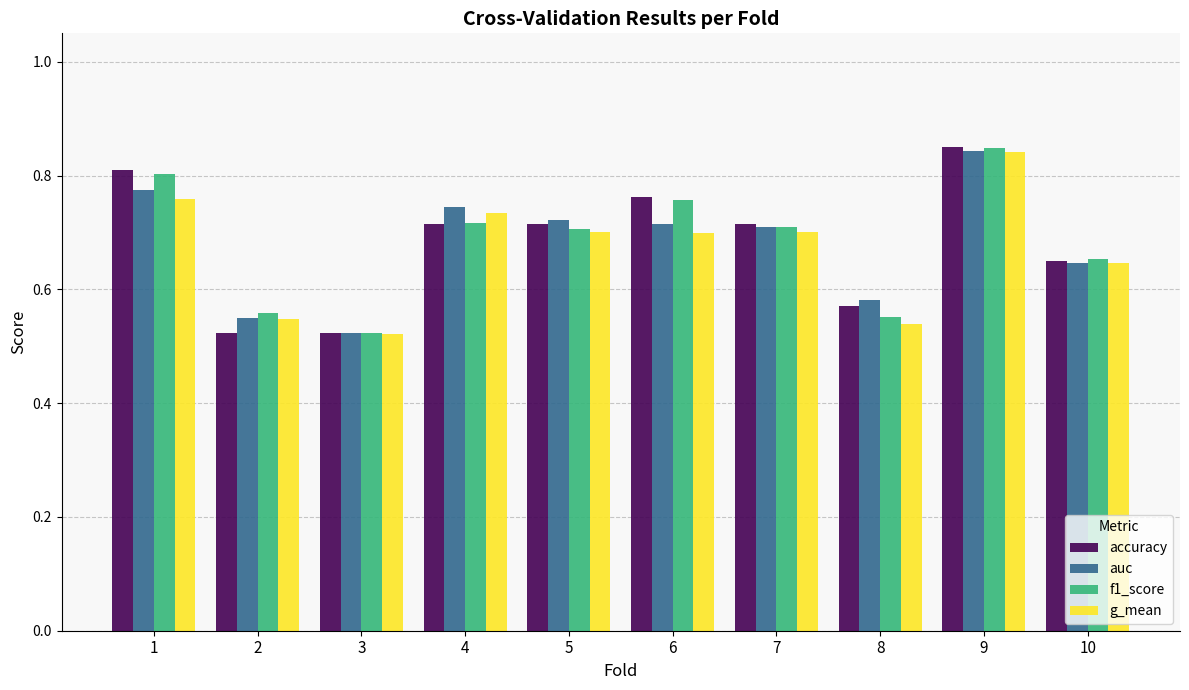

At how many categories does at least one series exceed 0?

10